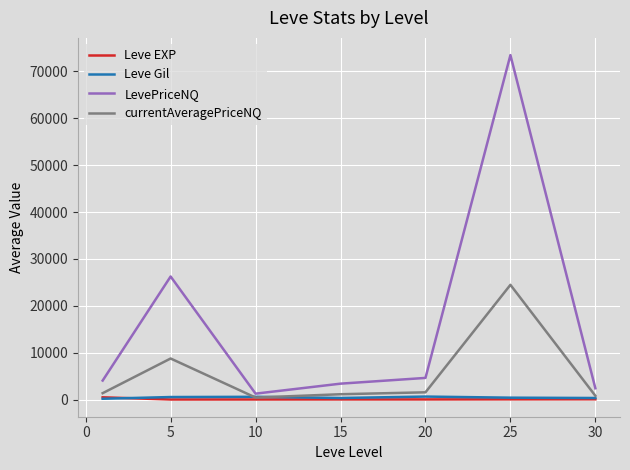

Which series has the largest total across all categories?

LevePriceNQ